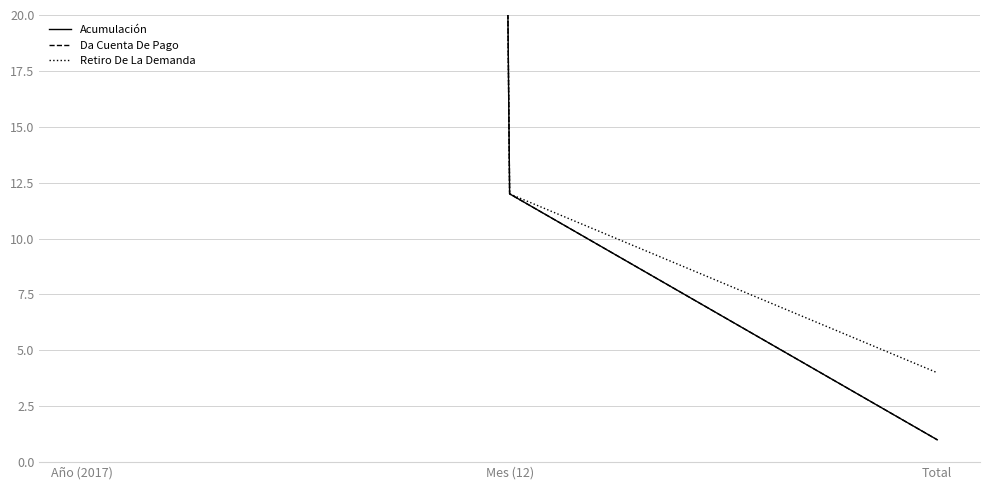

What is the lowest value of the Acumulación series?

1